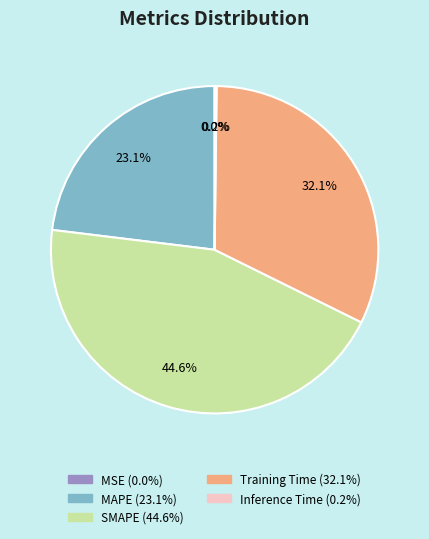

To the nearest percent, what portion does Training Time represent?

32%